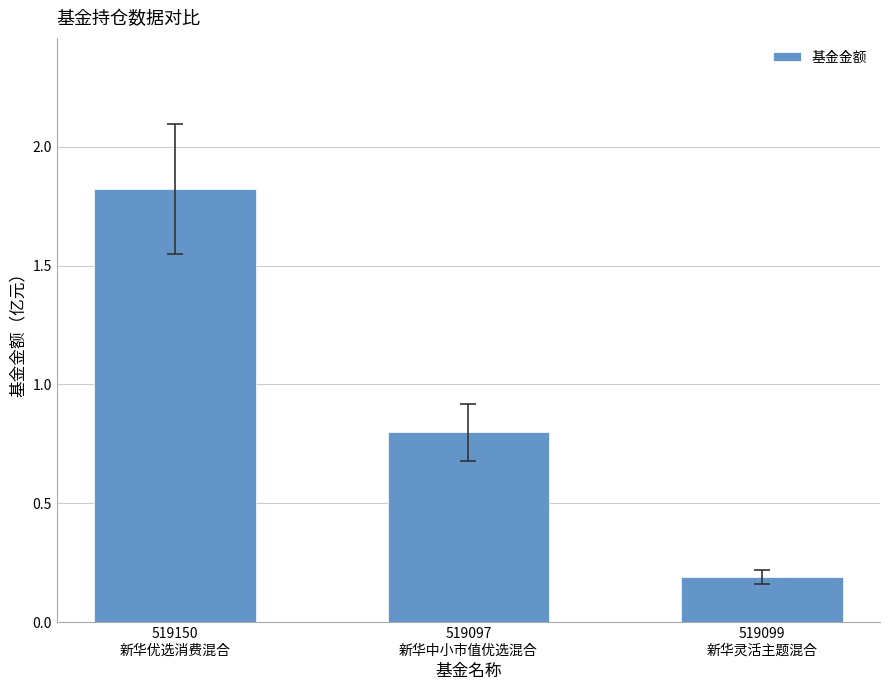

What is the label of the 1st bar from the right?

519099
新华灵活主题混合